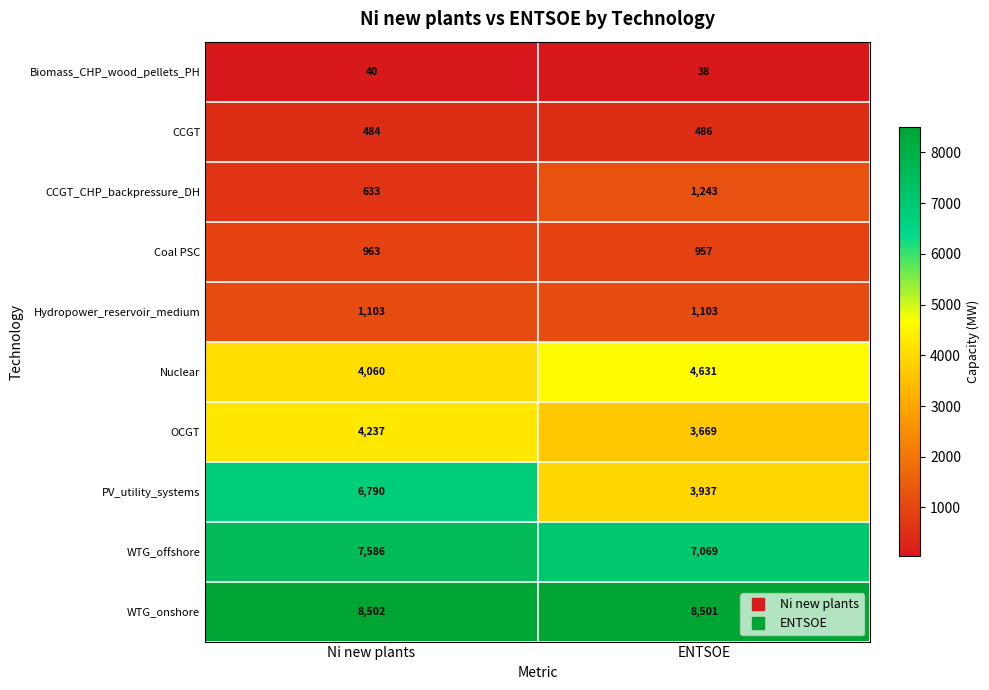

At which category does the chart reach its minimum across all series?

ENTSOE